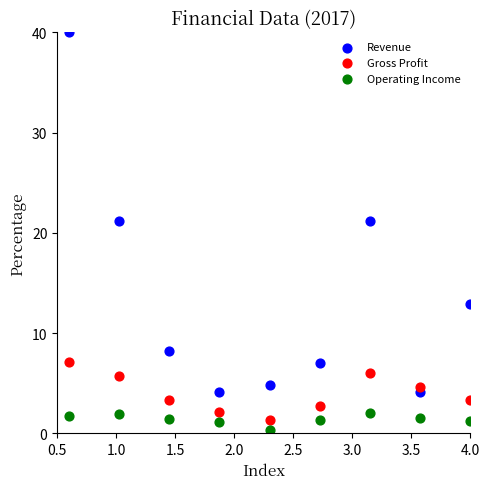

Which series has the largest Y range (max minus min)?

Revenue